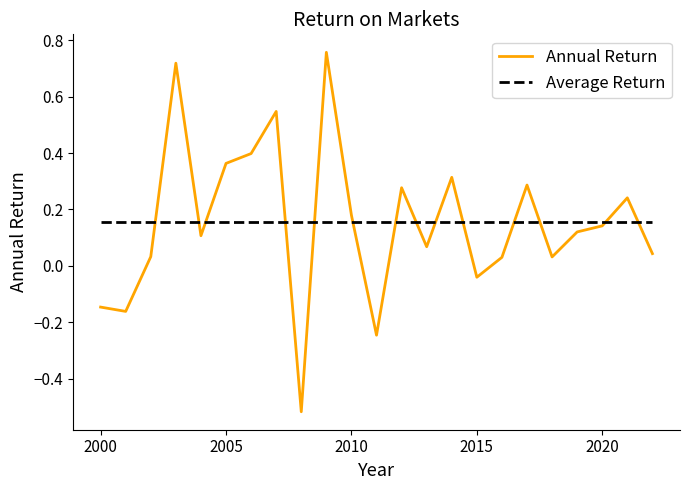

List the series in order of their peak value, lowest first.

Average Return, Annual Return